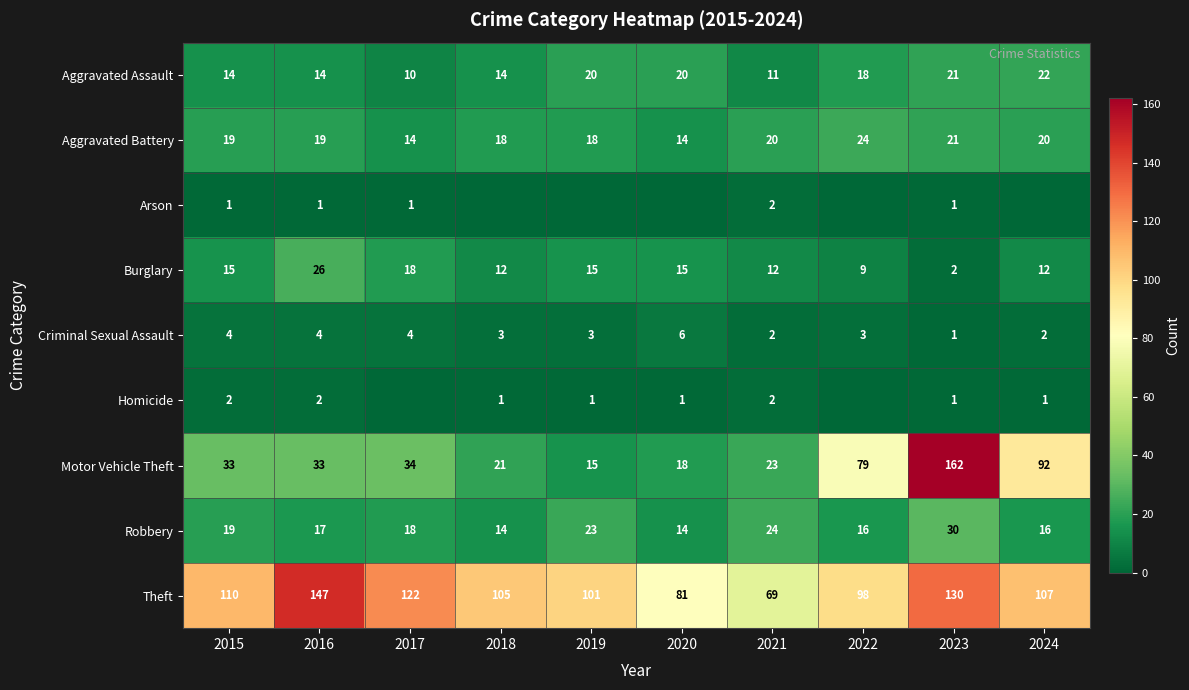

Rank the categories by Theft value from lowest to highest.

2021, 2020, 2022, 2019, 2018, 2024, 2015, 2017, 2023, 2016